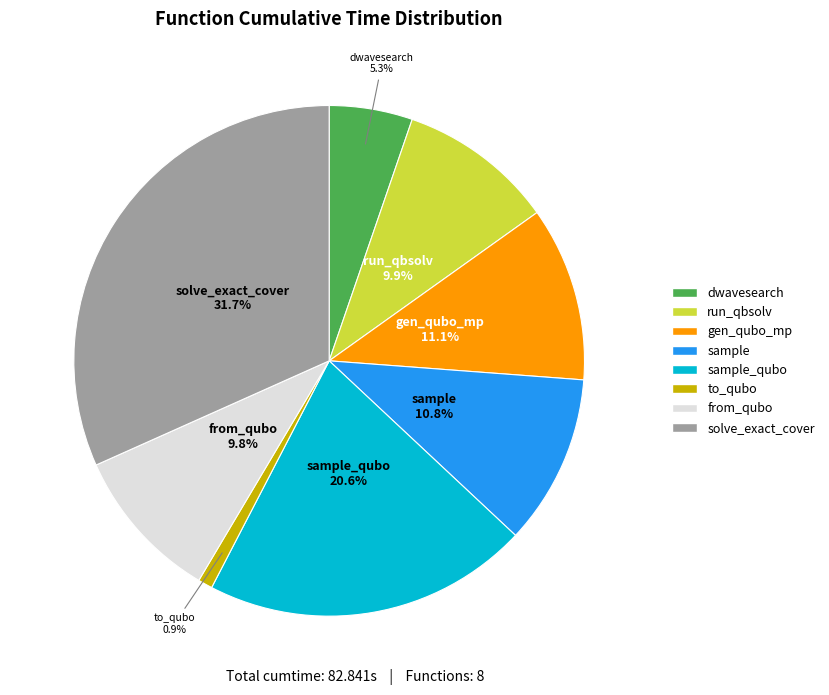

To the nearest percent, what is the average slice percentage?

12%